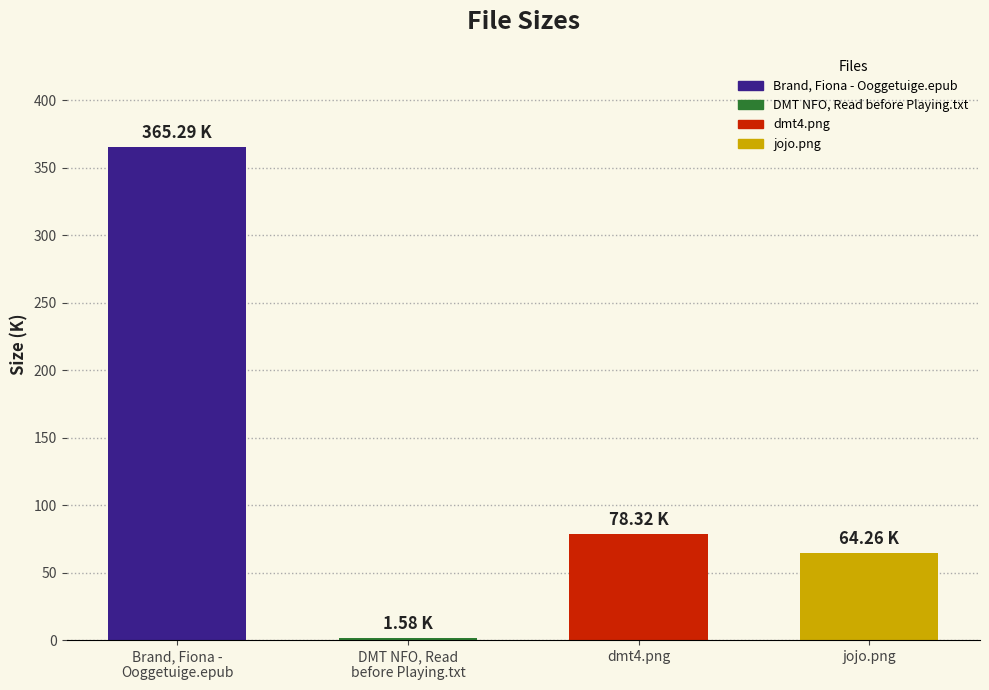

What is the change in value from Brand, Fiona -
Ooggetuige.epub to dmt4.png?

-287.0